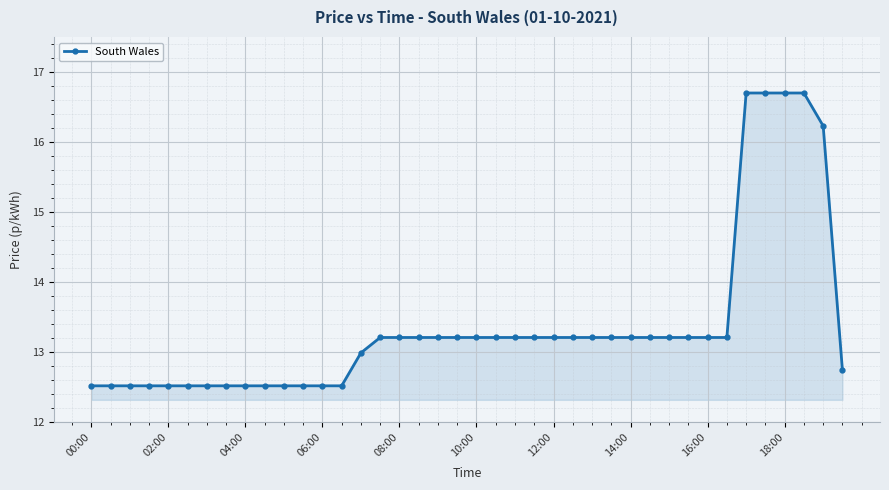

What is the maximum value shown in the chart?

16.7